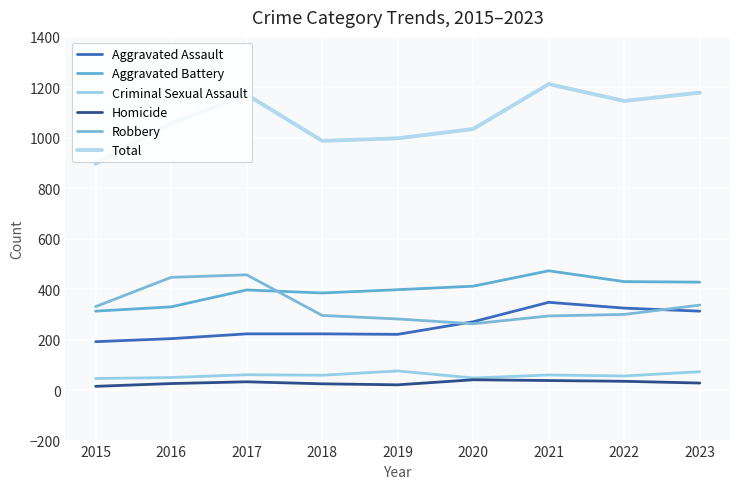

How many values in the Aggravated Assault series are below 223?

3